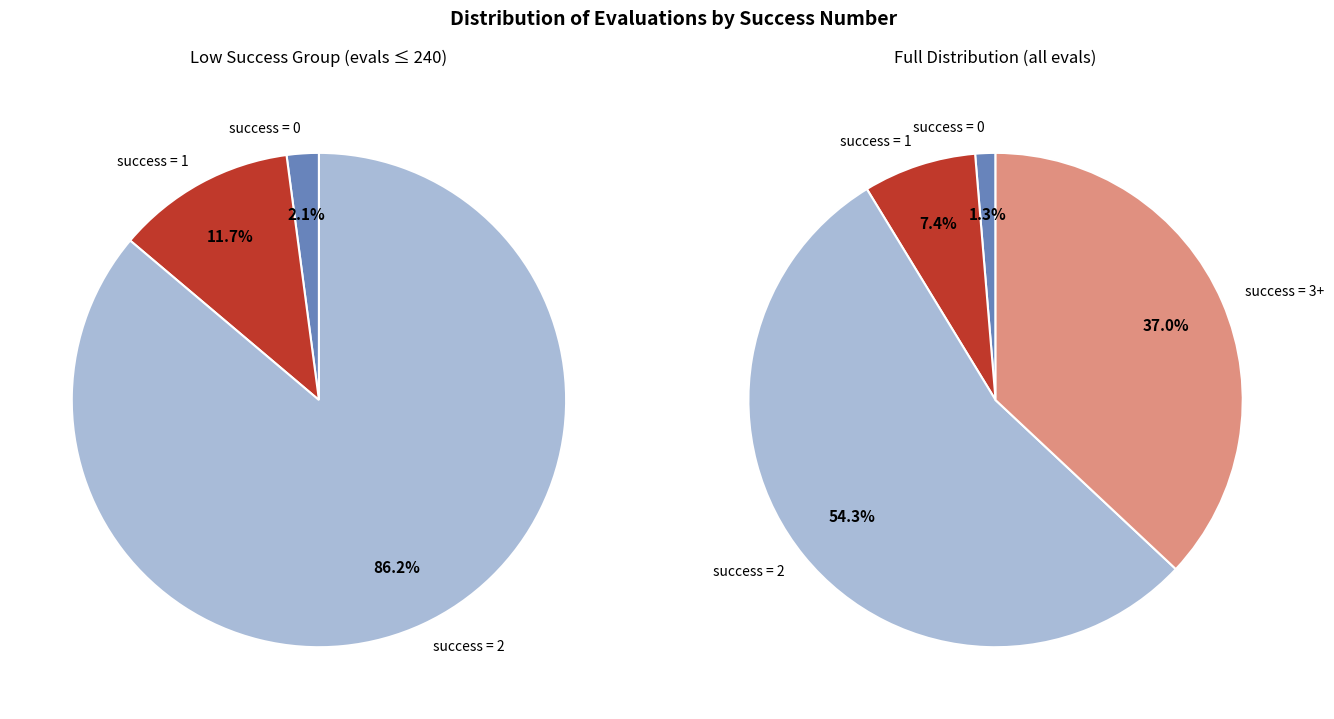

How many segments does this pie chart have?

4